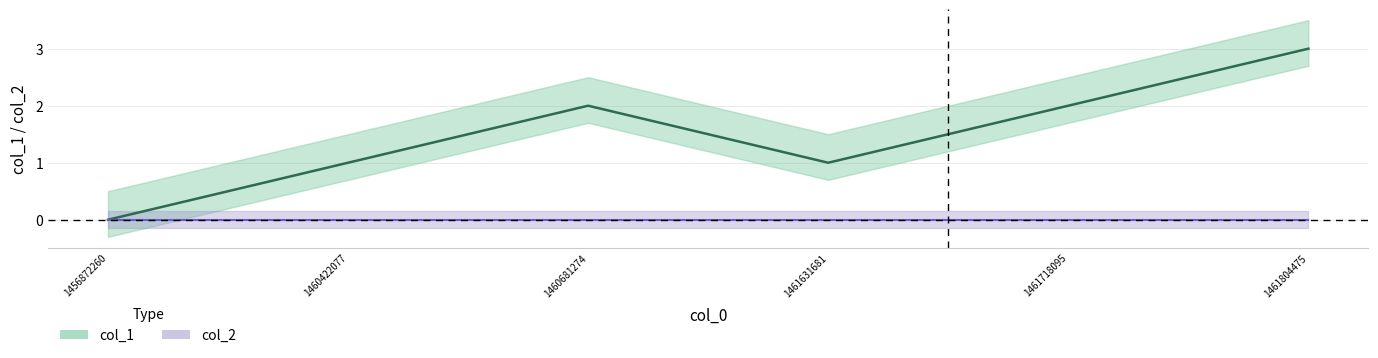

At which label does col_1 (line) reach its minimum?

1456872260